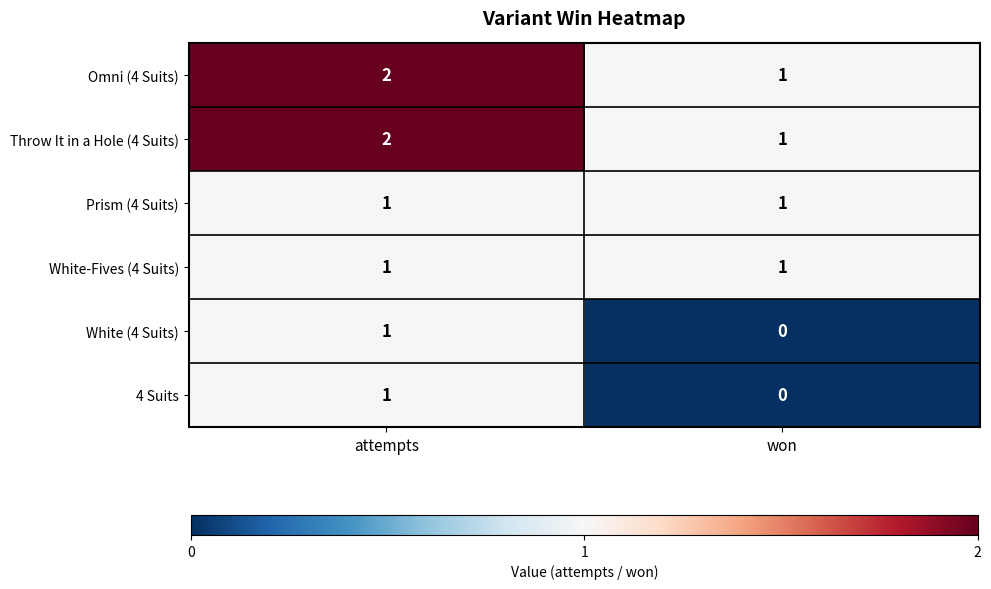

Rank the categories by Throw It in a Hole (4 Suits) value from lowest to highest.

won, attempts